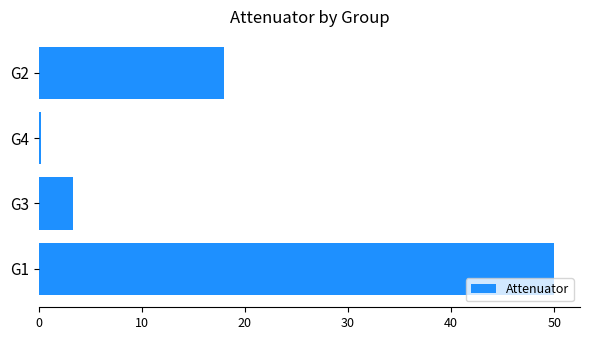

What is the average value?

17.9